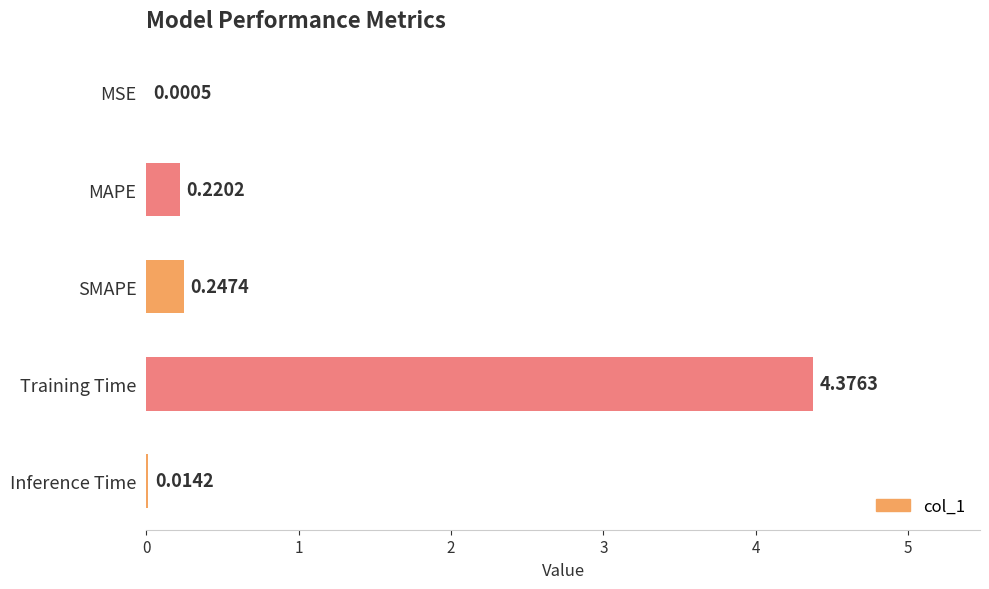

What is the sum of the values at SMAPE and Training Time?

4.6